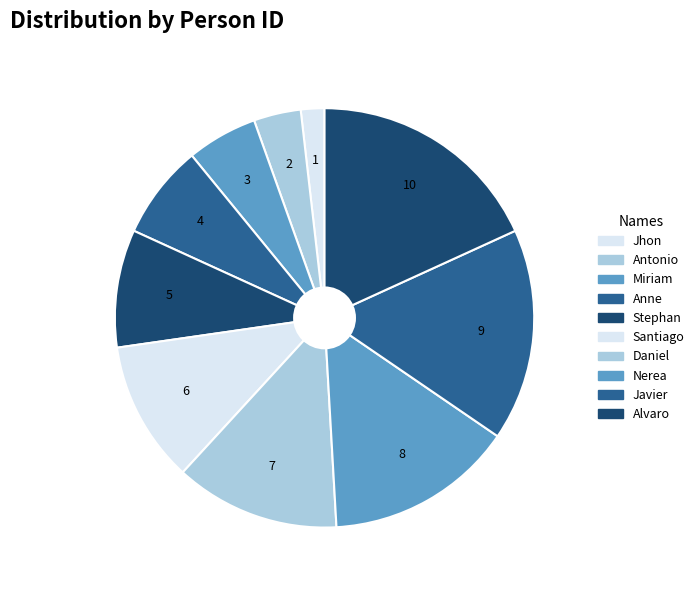

Does Jhon represent more than half of the total?

No